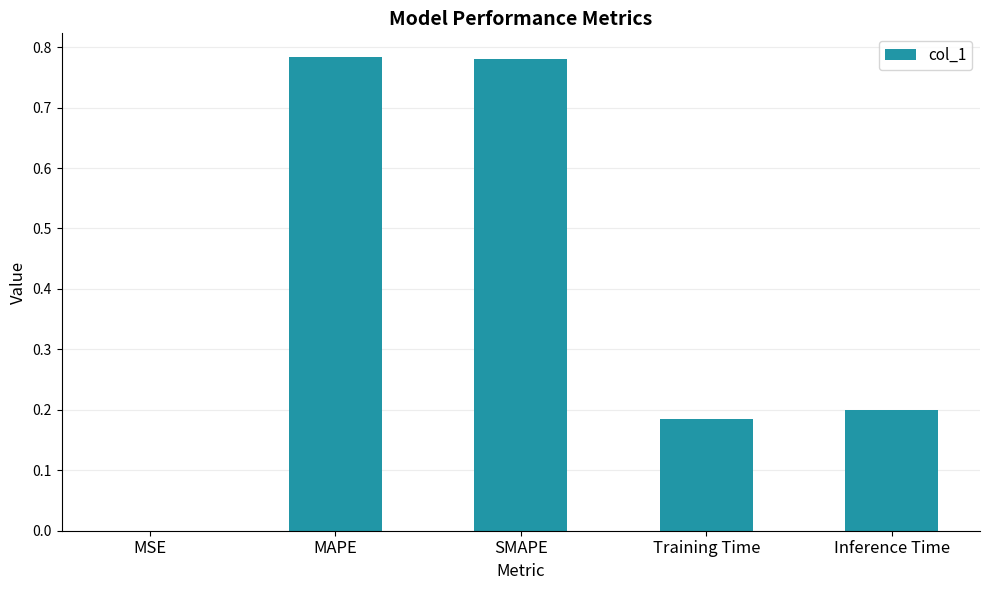

The chart shows a value of 0.2 at Training Time. True or false?

True